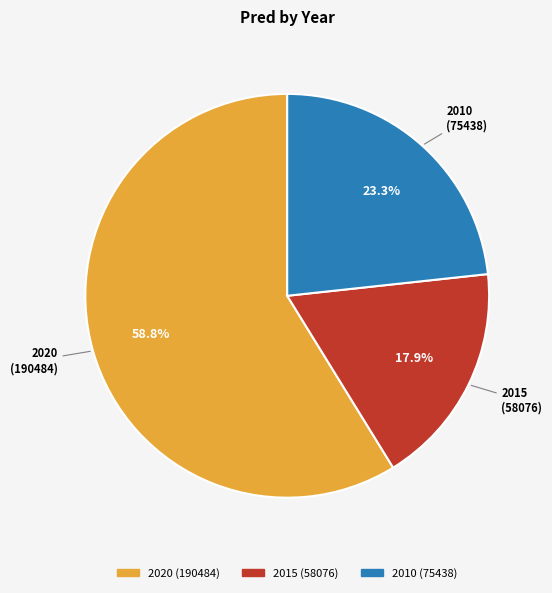

To the nearest percent, what portion does 2010 represent?

23%